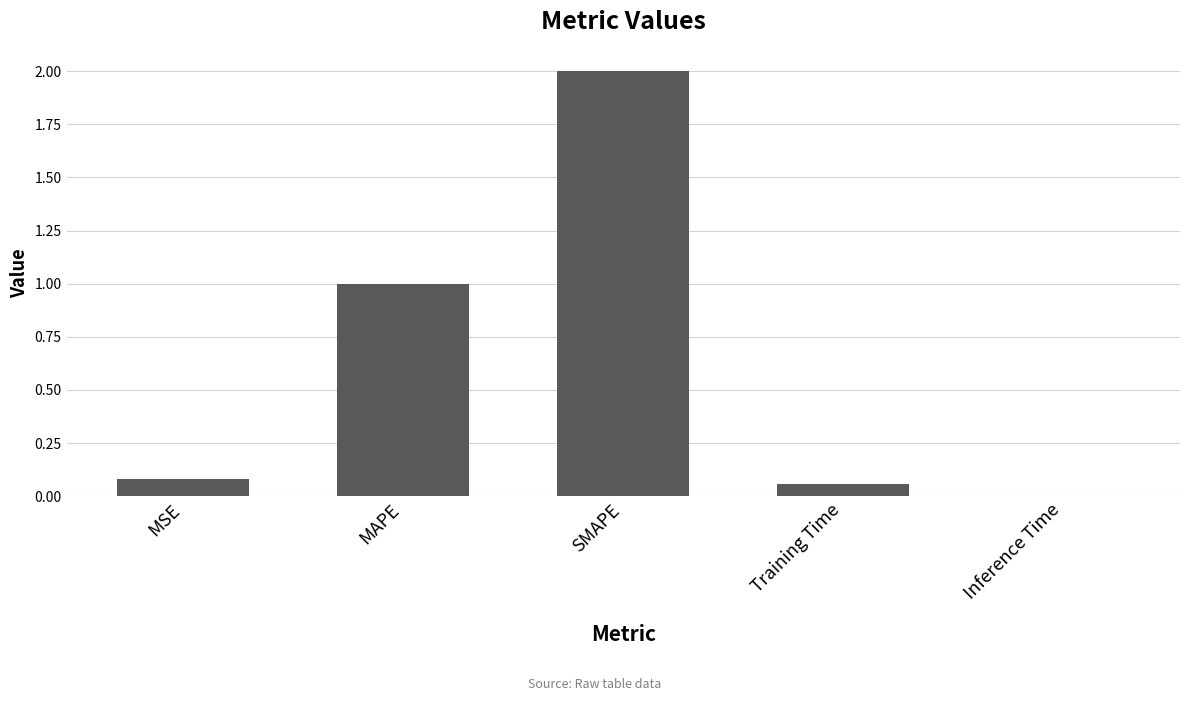

At which label is the value closest to 1?

MAPE